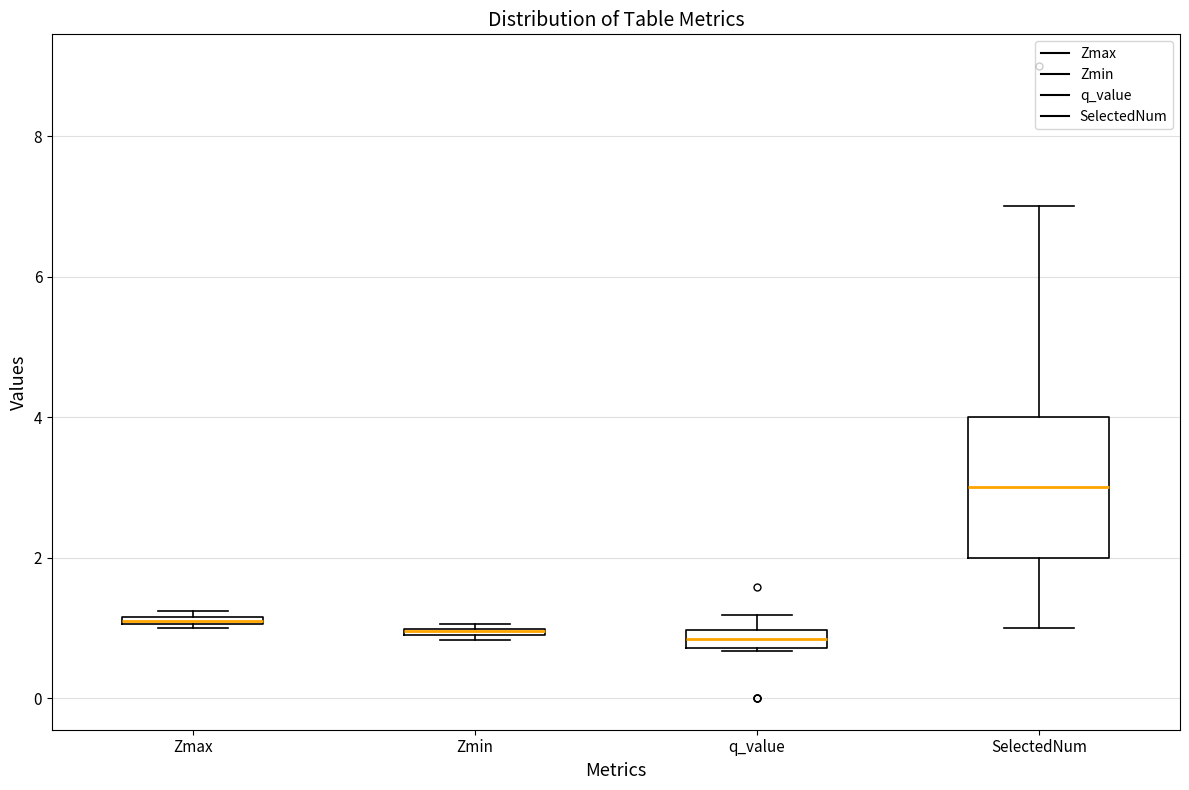

Which box is the tallest, from its lower edge to its upper edge?

SelectedNum